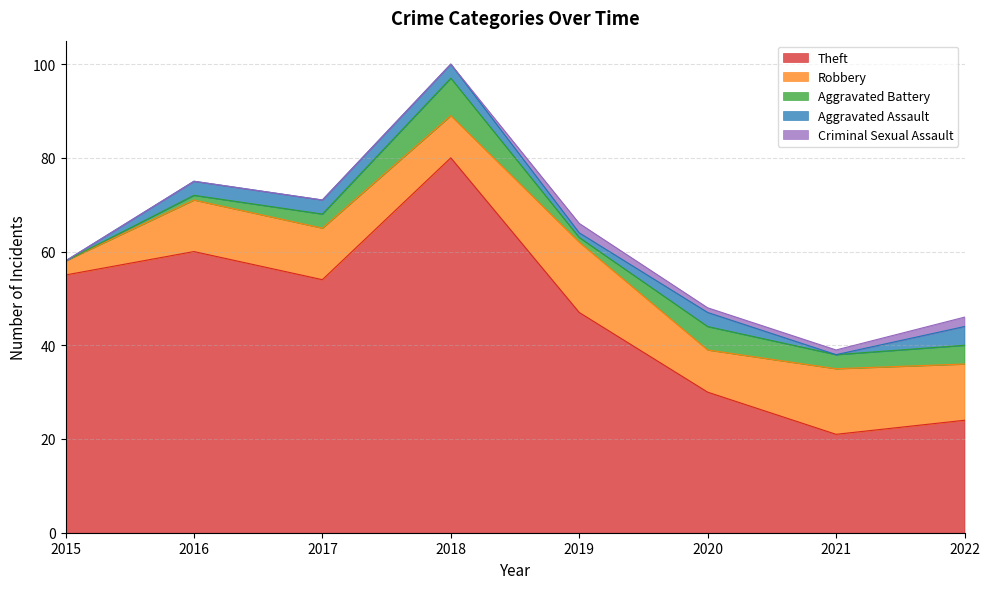

In Theft, how many points are higher than both neighbors (excluding endpoints)?

2